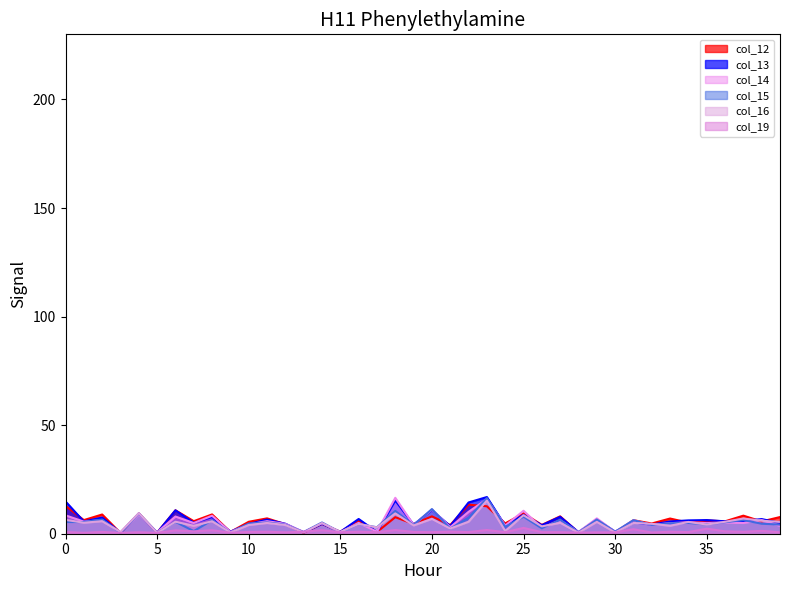

How many data points in col_15 are less than 4?

12